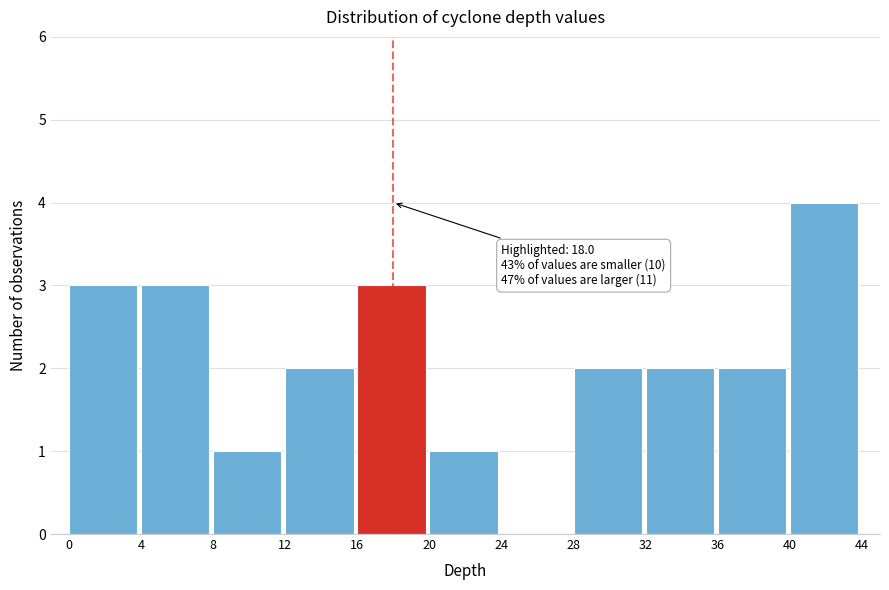

Which range on the x-axis has the tallest bar?

40 to 44